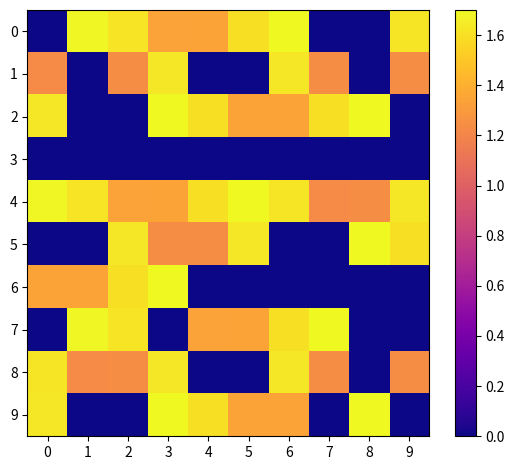

Reading left to right, what are all the values shown in this chart?

0: 0=0.0	1=1.7	2=1.6	3=1.3	4=1.3	5=1.6	6=1.7	7=0.0	8=0.0	9=1.6
1: 0=1.2	1=0.0	2=1.2	3=1.6	4=0.0	5=0.0	6=1.6	7=1.2	8=0.0	9=1.2
2: 0=1.6	1=0.0	2=0.0	3=1.7	4=1.6	5=1.3	6=1.3	7=1.6	8=1.7	9=0.0
3: 0=0.0	1=0.0	2=0.0	3=0.0	4=0.0	5=0.0	6=0.0	7=0.0	8=0.0	9=0.0
4: 0=1.7	1=1.6	2=1.3	3=1.3	4=1.6	5=1.7	6=1.6	7=1.2	8=1.2	9=1.6
5: 0=0.0	1=0.0	2=1.6	3=1.2	4=1.2	5=1.6	6=0.0	7=0.0	8=1.7	9=1.6
6: 0=1.3	1=1.3	2=1.6	3=1.7	4=0.0	5=0.0	6=0.0	7=0.0	8=0.0	9=0.0
7: 0=0.0	1=1.7	2=1.6	3=0.0	4=1.3	5=1.3	6=1.6	7=1.7	8=0.0	9=0.0
8: 0=1.6	1=1.2	2=1.2	3=1.6	4=0.0	5=0.0	6=1.6	7=1.2	8=0.0	9=1.2
9: 0=1.6	1=0.0	2=0.0	3=1.7	4=1.6	5=1.3	6=1.3	7=0.0	8=1.7	9=0.0